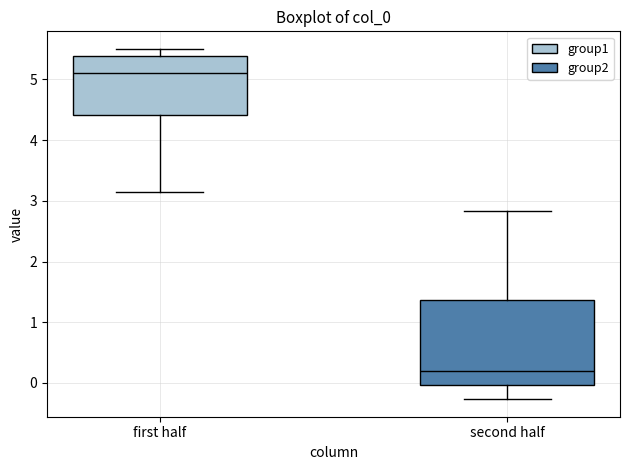

Which box is the tallest, from its lower edge to its upper edge?

second half